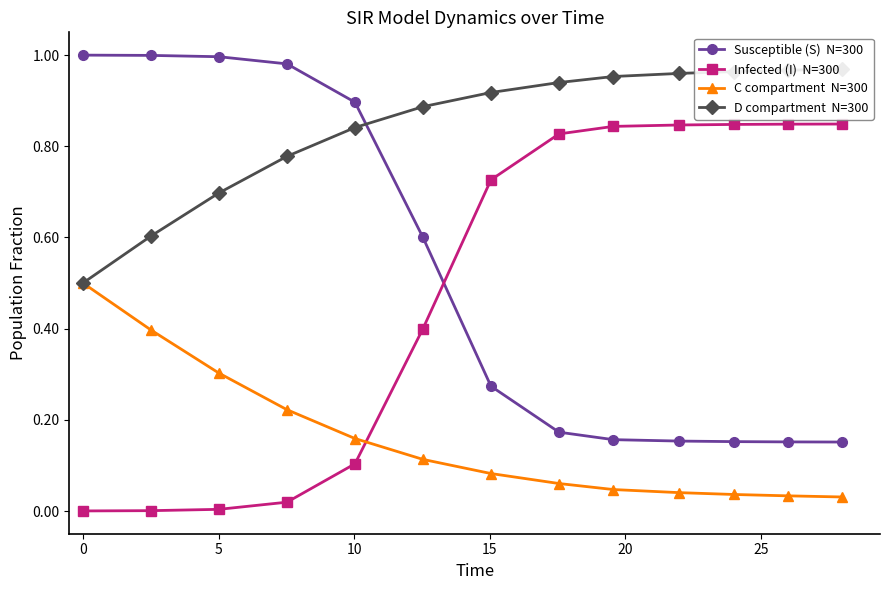

What is the total value across all series at 0?

2.0